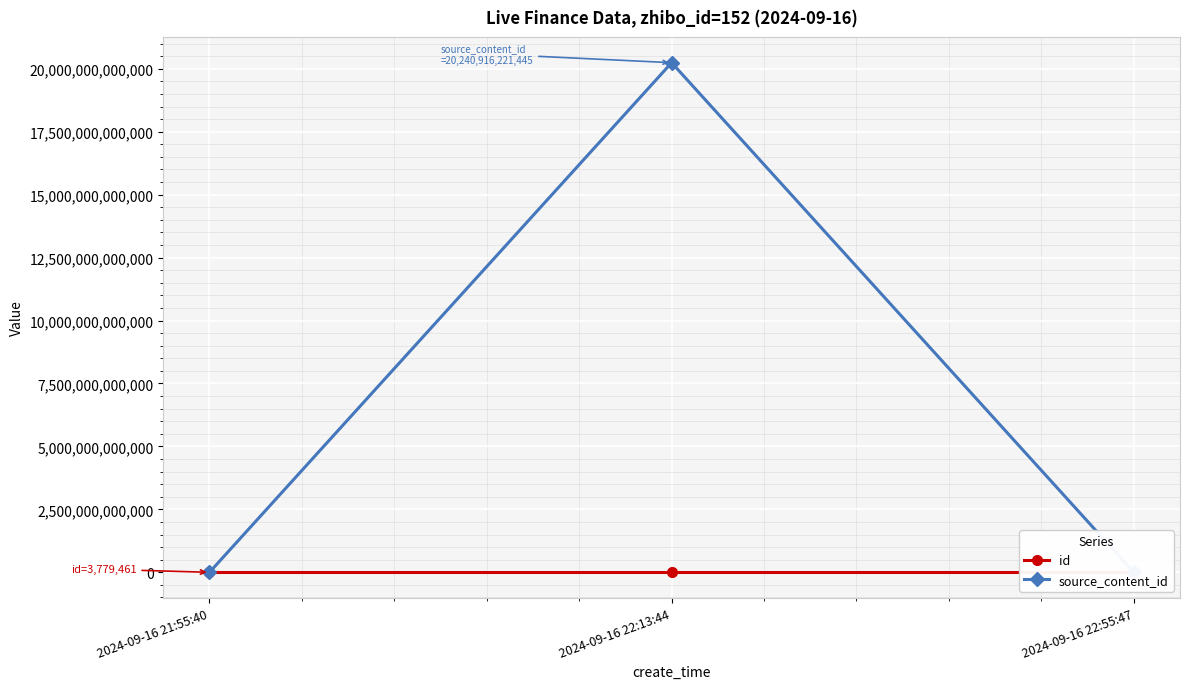

Reading left to right, transcribe all the data shown in this chart.

id: 3779461	3779432	3779417
source_content_id: 0	20240916221445	0